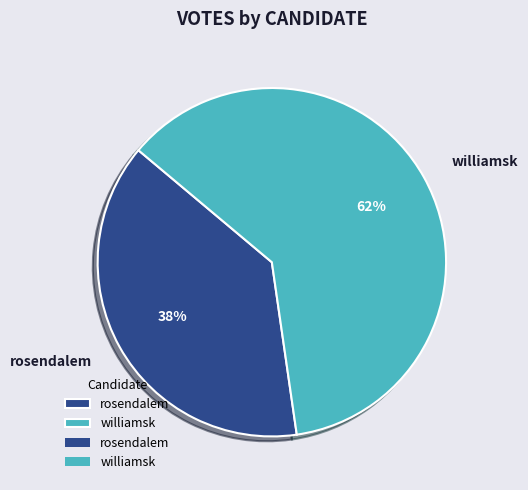

To the nearest percent, what is the combined percentage of williamsk and rosendalem?

100%